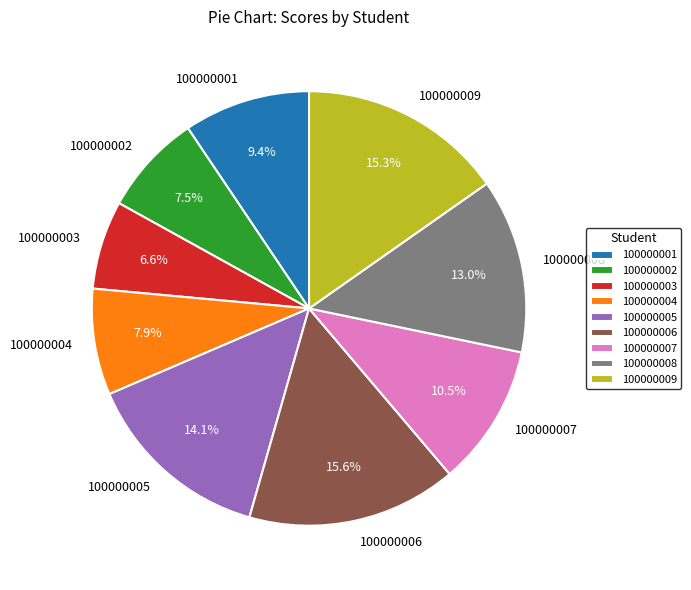

What is the ratio of the value at 100000001 to the value at 100000007?

0.9